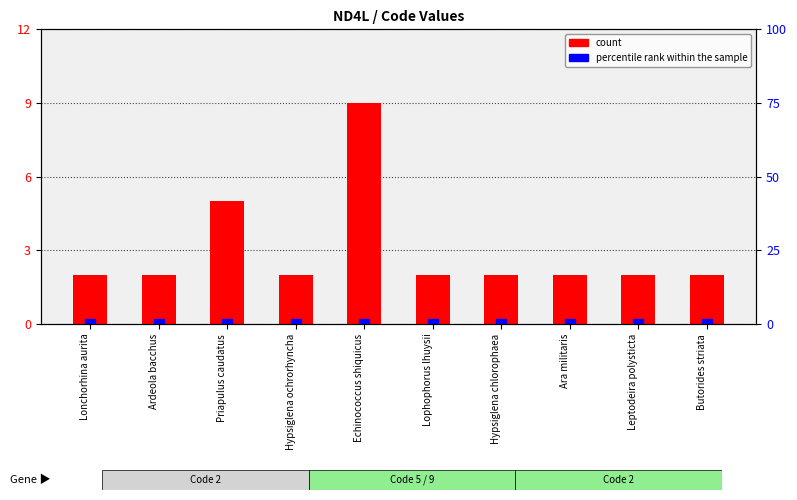

True or false: percentile rank within the sample has a value of 0 at Lonchorhina aurita.

True